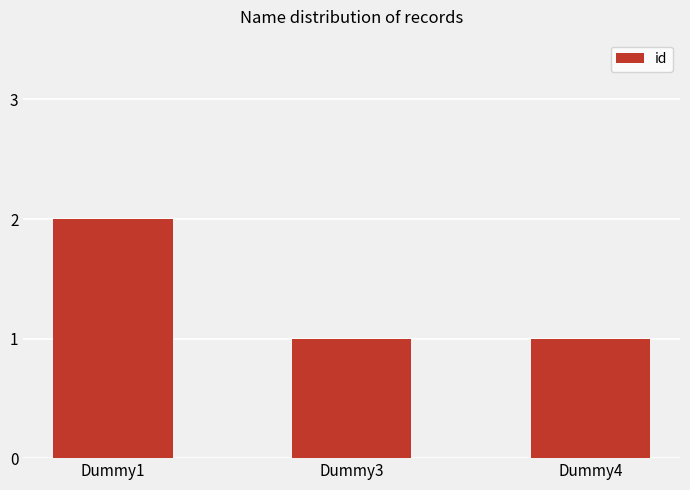

What is the sum of all values?

4